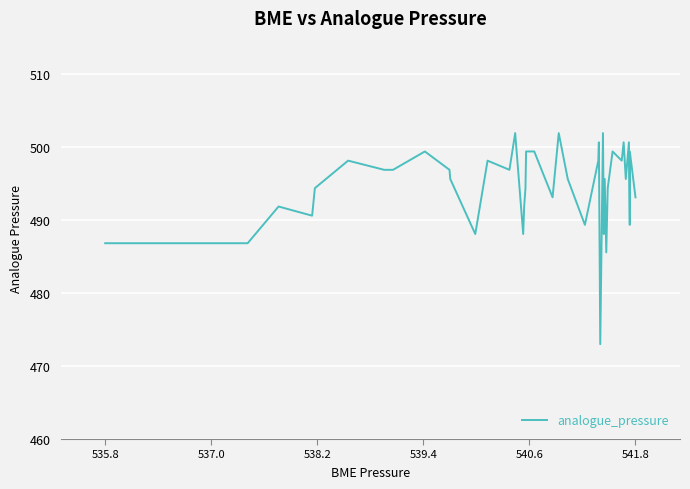

What is the difference between the maximum and minimum values?

29.0